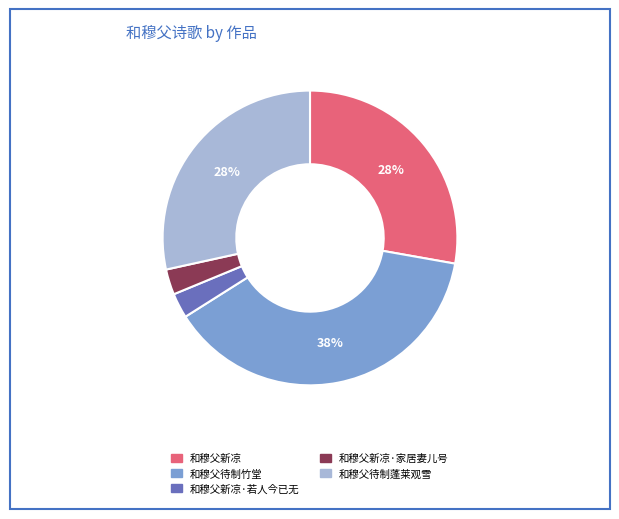

To the nearest percent, what is the combined percentage of 和穆父新凉·家居妻儿号 and 和穆父待制竹堂?

41%